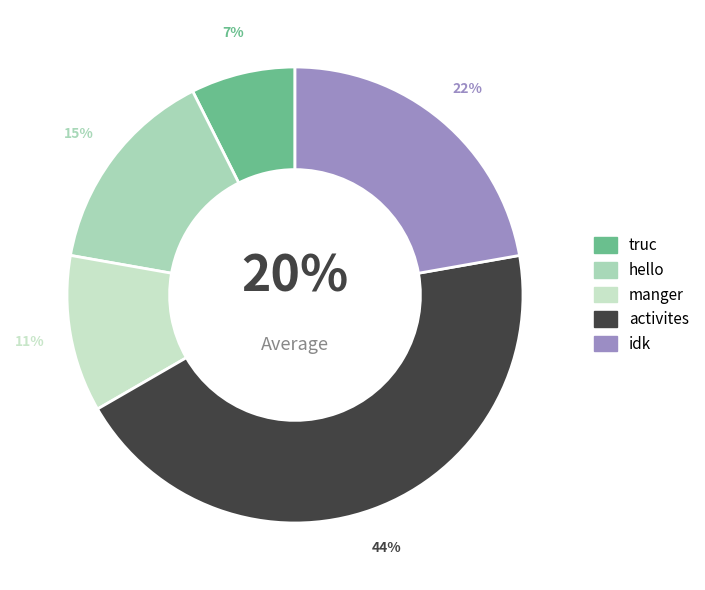

Combined, what portion of the pie is idk and truc?

29.6%